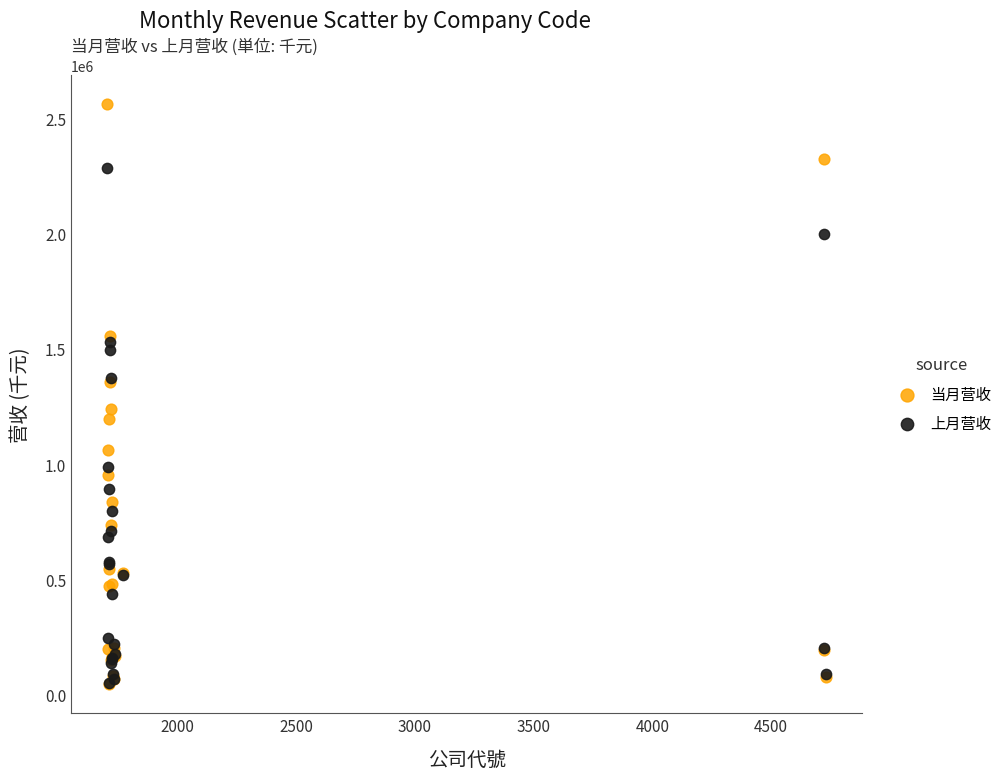

In the 上月营收 series, what Y value is closest to 1166163?

987999